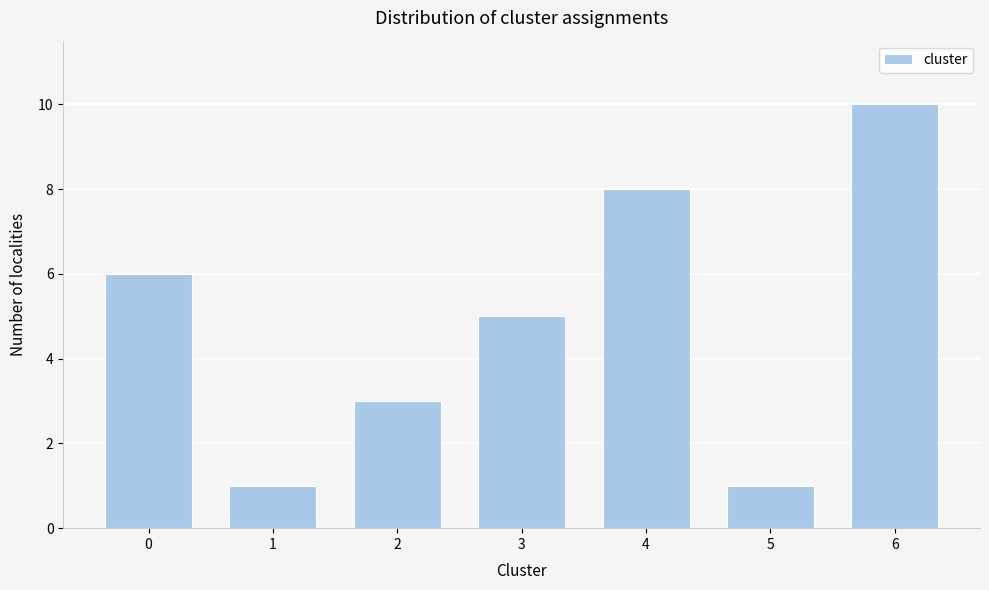

Reading left to right, list all the values displayed in this chart.

6	1	3	5	8	1	10